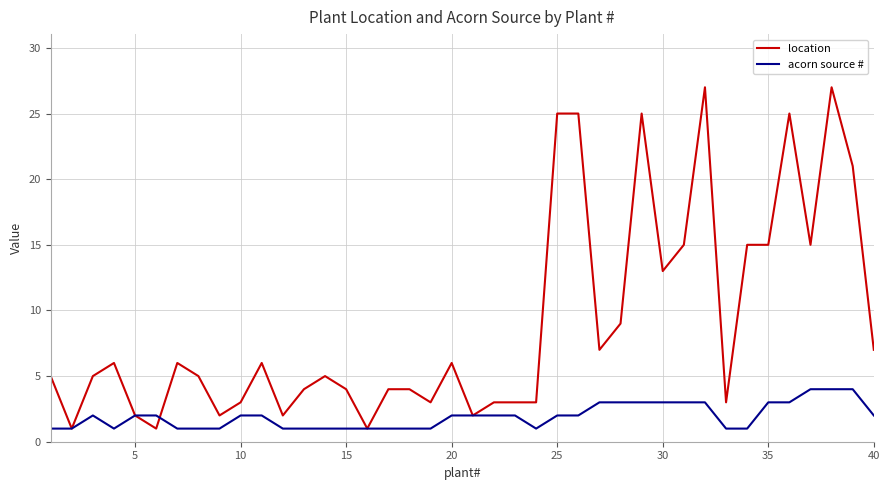

What is the maximum value for acorn source #?

4